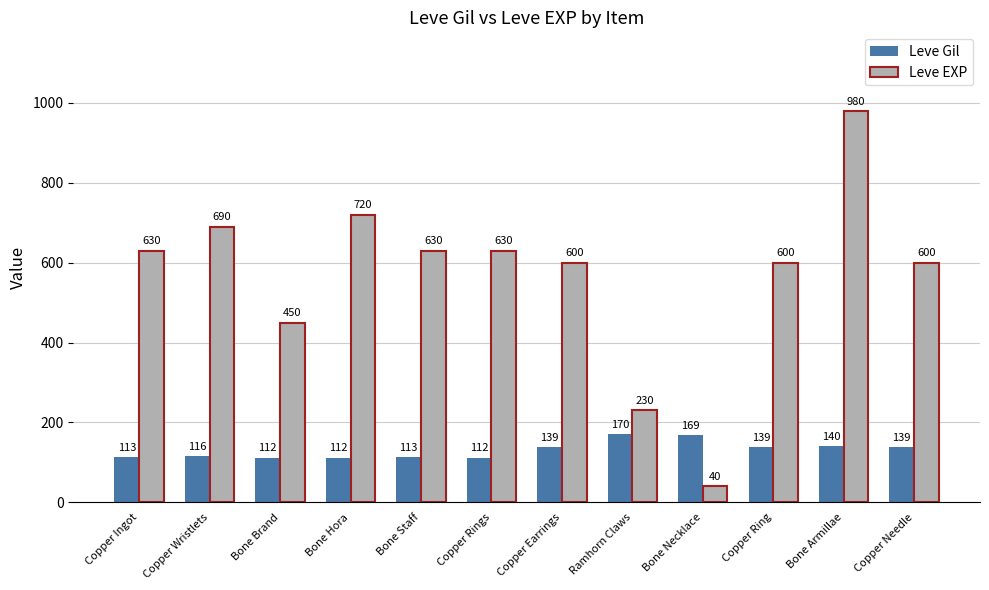

Rank the series by their average value, from highest to lowest.

Leve EXP, Leve Gil